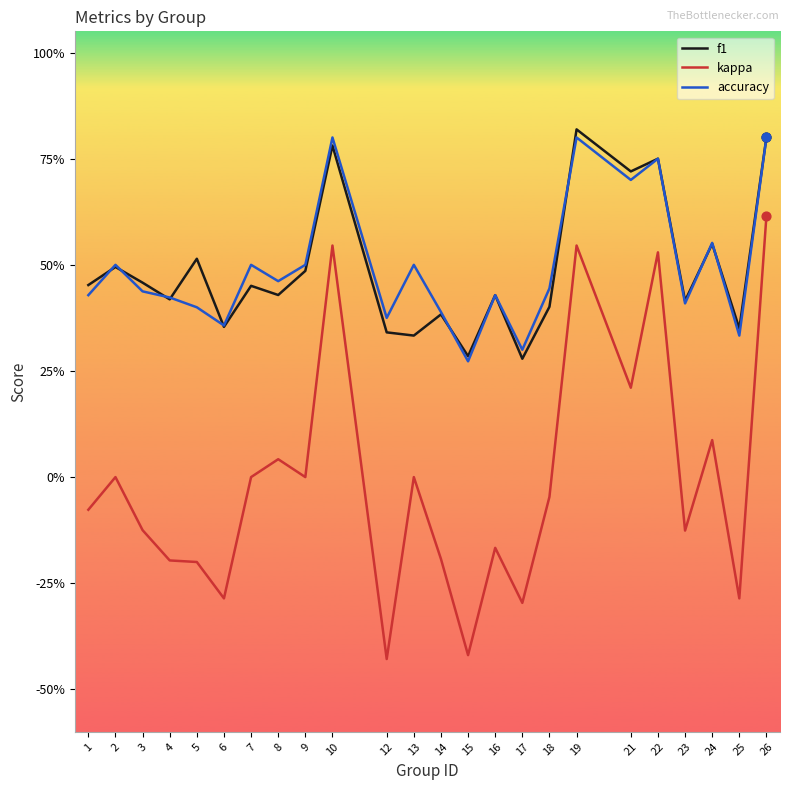

What are all the series names shown in the legend?

f1, kappa, accuracy